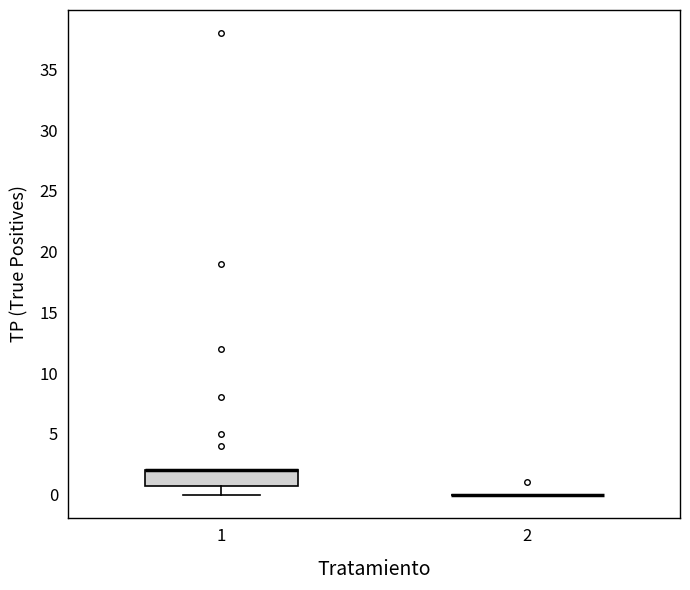

Reading left to right, read every box against the y-axis: the position of its median line, the range the box covers, and the ends of its whiskers. The values are not printed on the chart, so give them approximately, as read against the axis.

1: median 2 (drawn on the box's upper edge), box 1 to 2, whiskers 0 to 2
2: box collapsed to a line at 0, whiskers 0 to 0